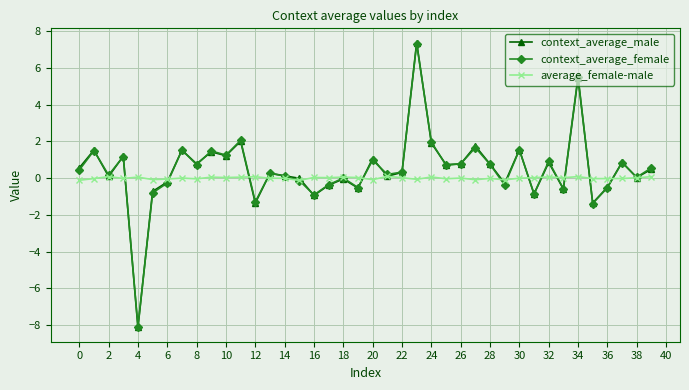

What is the greatest value displayed?

7.4